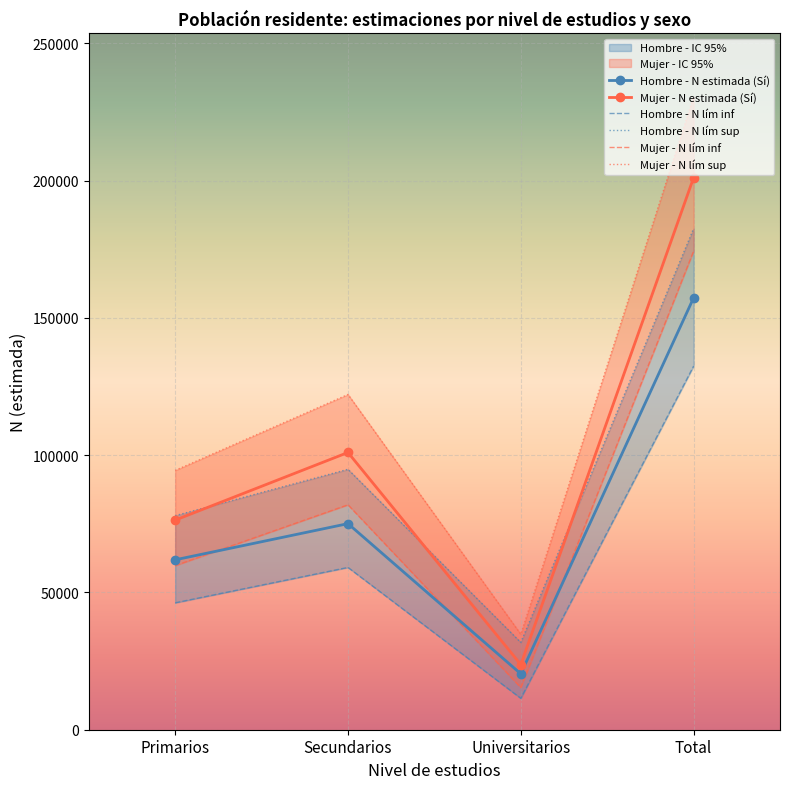

At which category is the sum across all series the highest?

Total